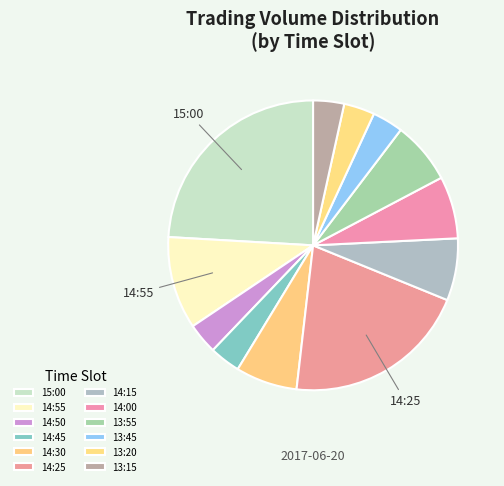

What portion of the pie excludes 13:55?

93.1%